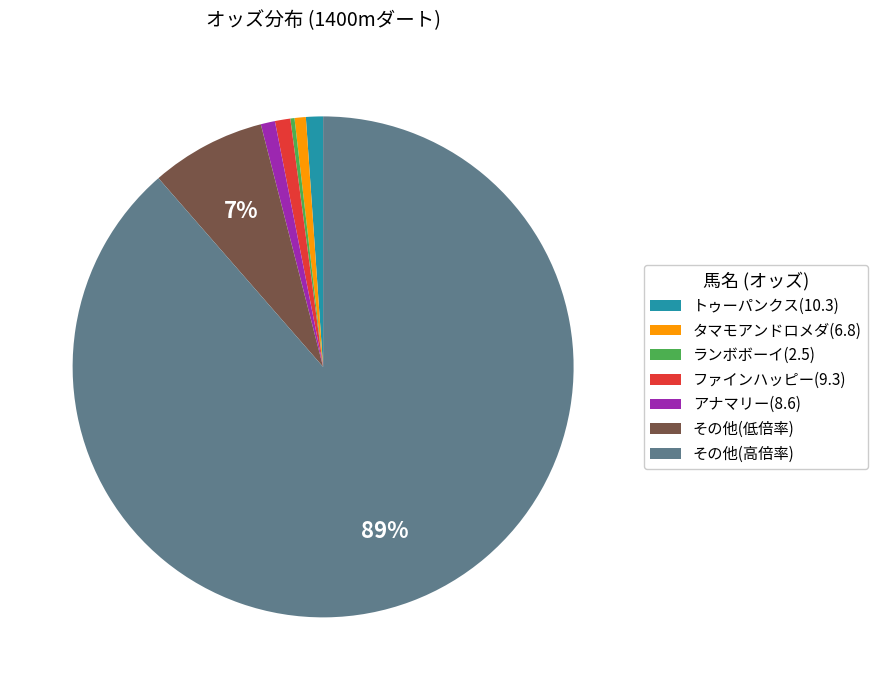

Is there any slice that represents more than half of the pie?

Yes